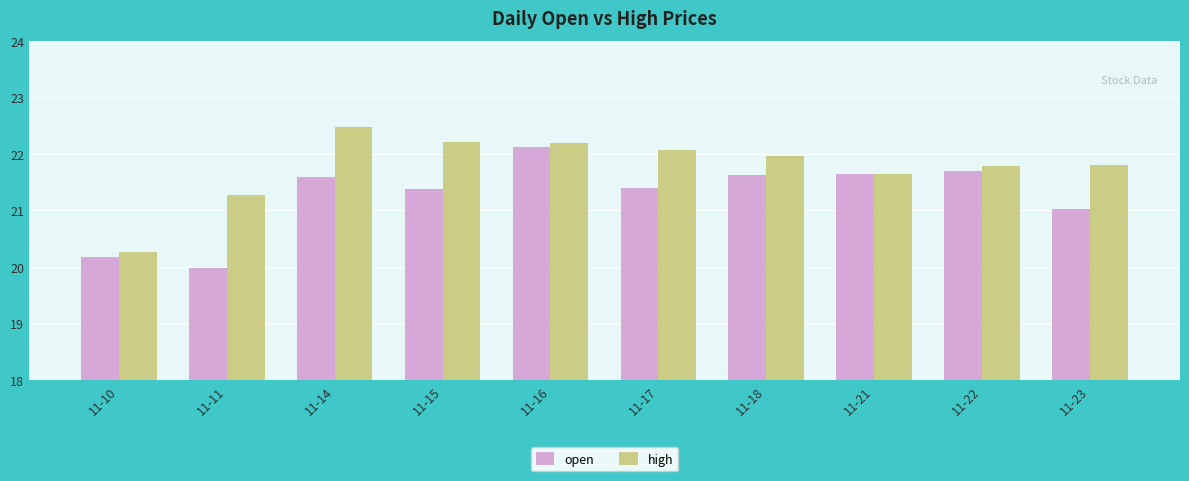

How many bars are there in each group?

2